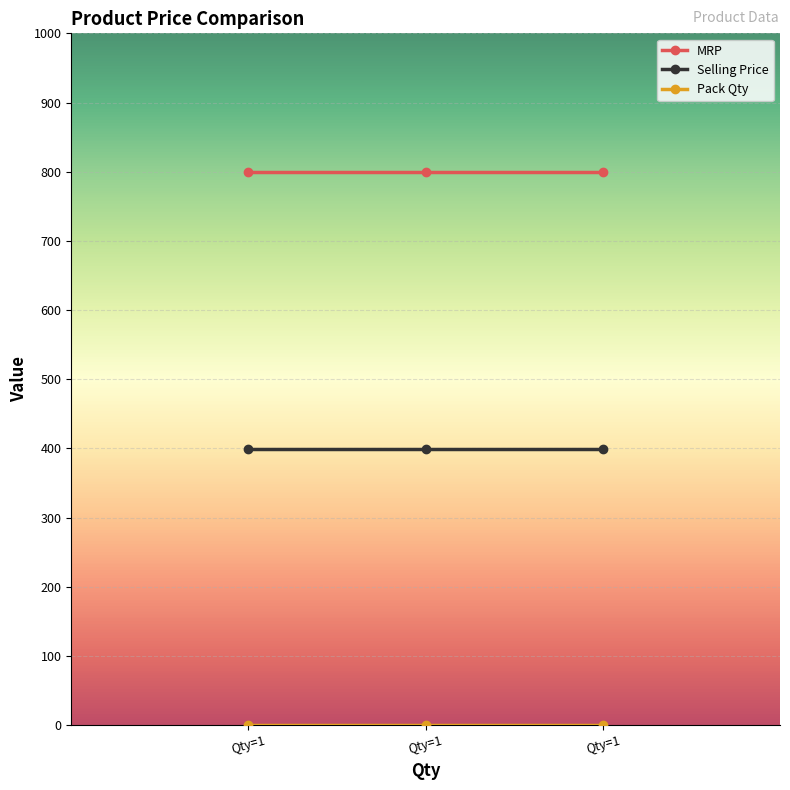

Does the chart display data point markers on the line(s)?

Yes